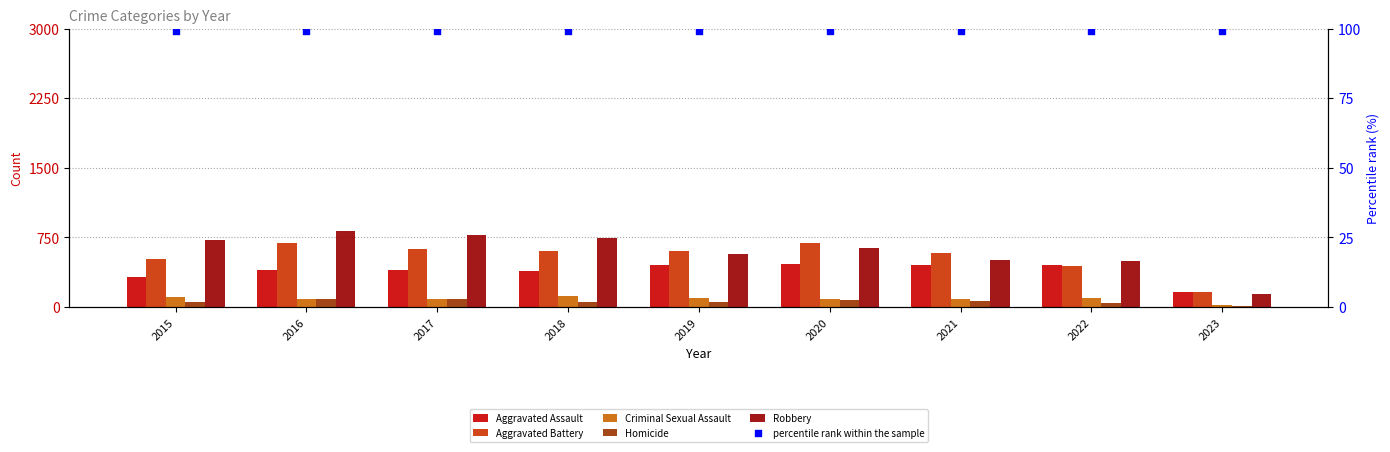

What is the total value across all series at 2022?

1640